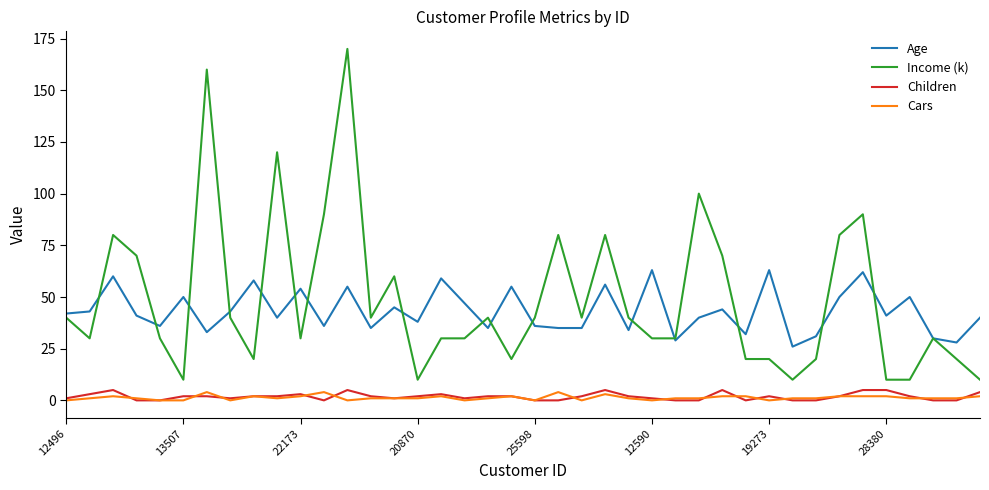

Which series has the largest range (max minus min)?

Income (k)